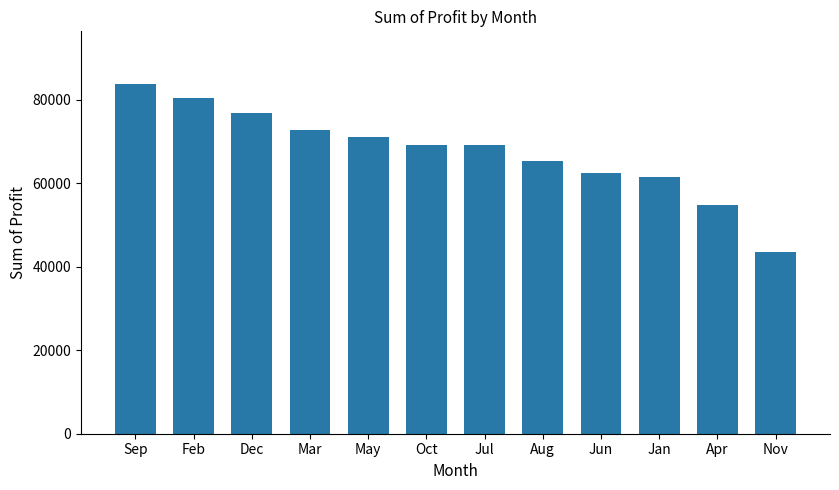

What is the average value?

67610.2